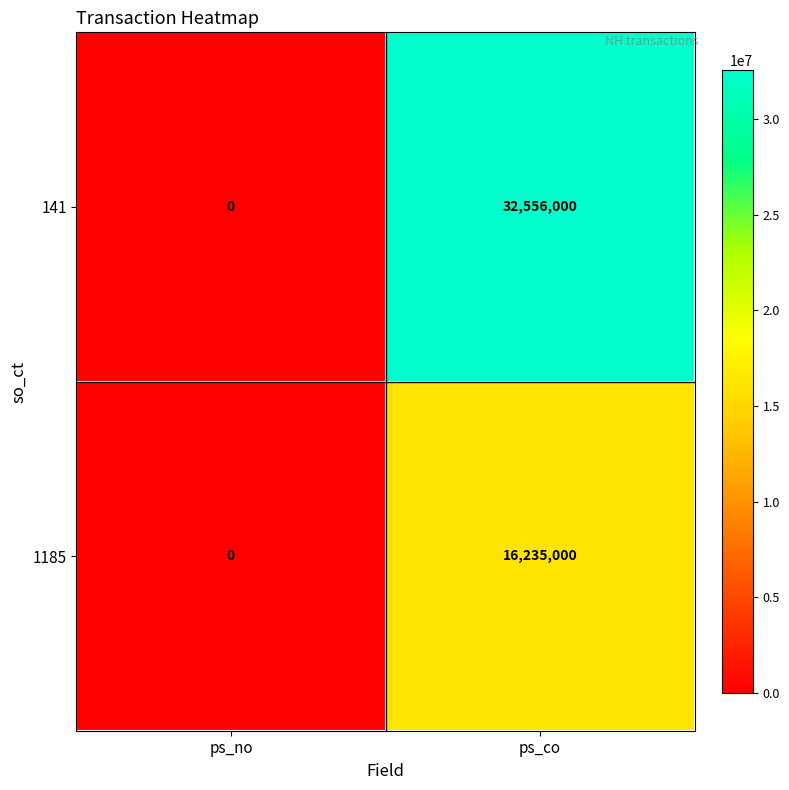

Reading left to right, transcribe all the data shown in this chart.

141: 0	32556000
1185: 0	16235000